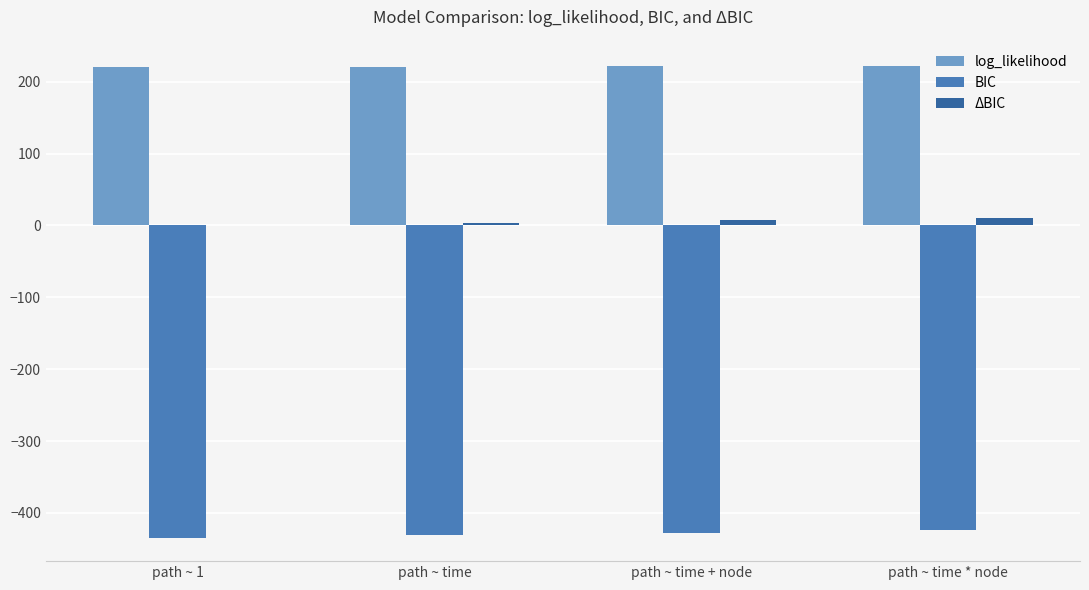

What are all the series names shown in the legend?

log_likelihood, BIC, ΔBIC